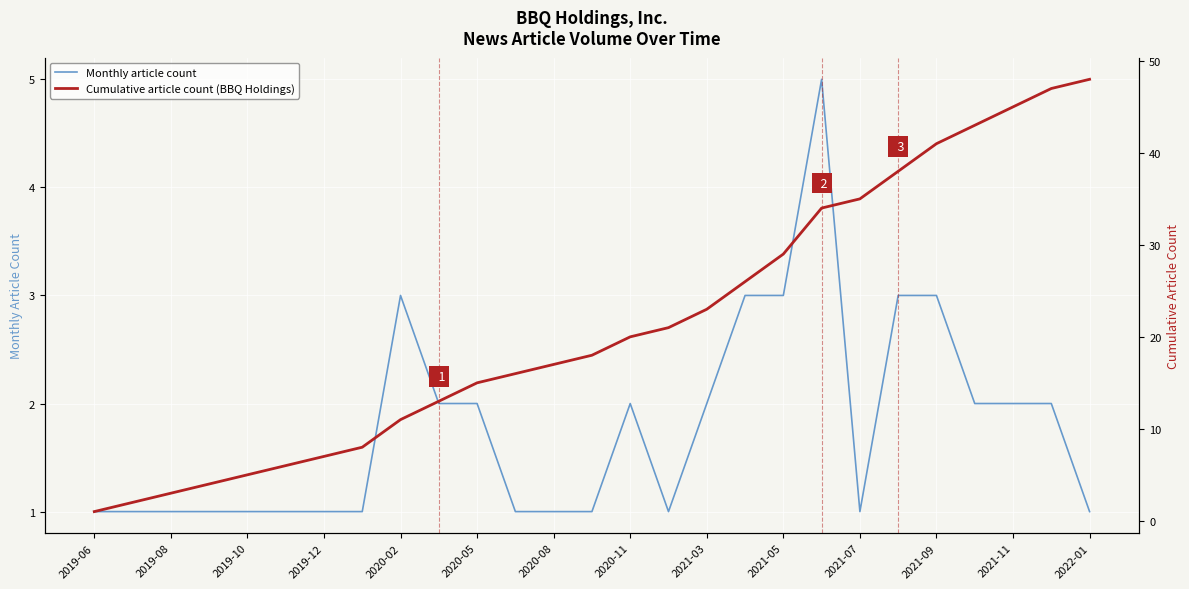

Which series has the widest spread of values?

Cumulative article count (BBQ Holdings)